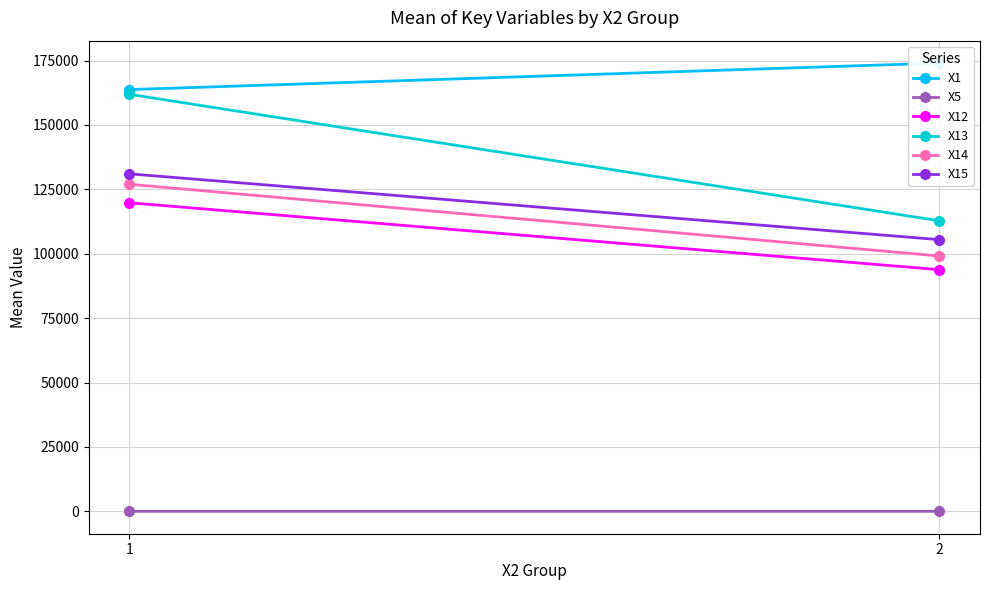

What is the value of the X15 point at the 1st from the left?

131035.5